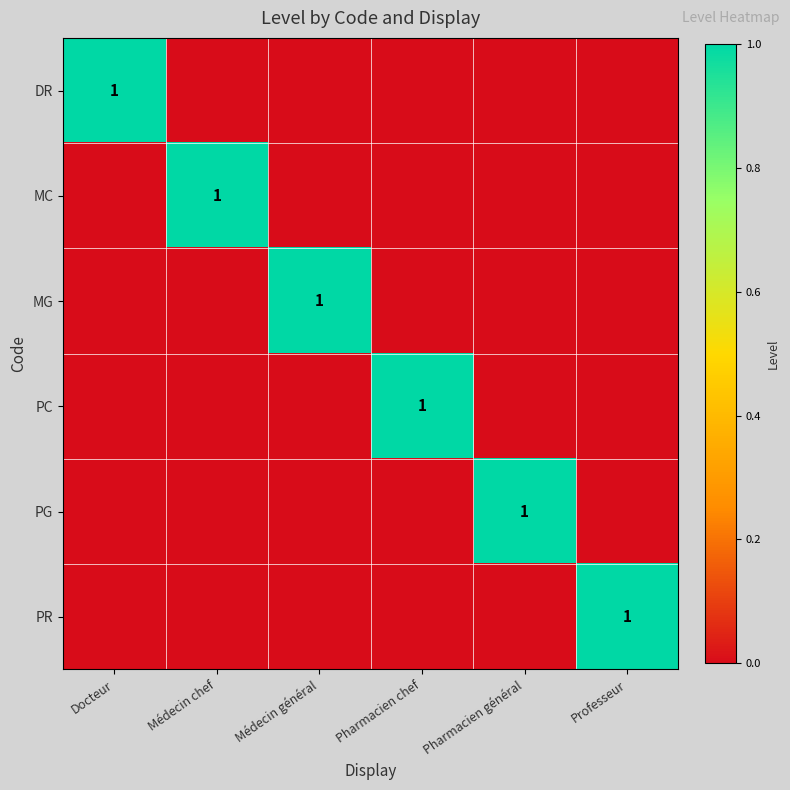

Is it true that PC equals 1 at Pharmacien chef?

True